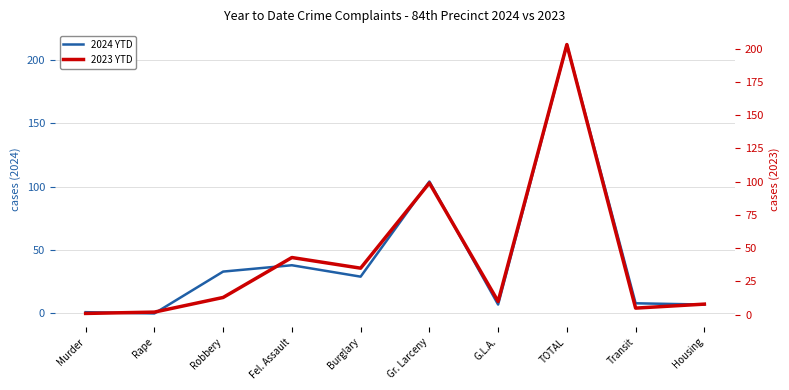

What is the difference between the second highest and minimum values in the 2023 YTD series?

98